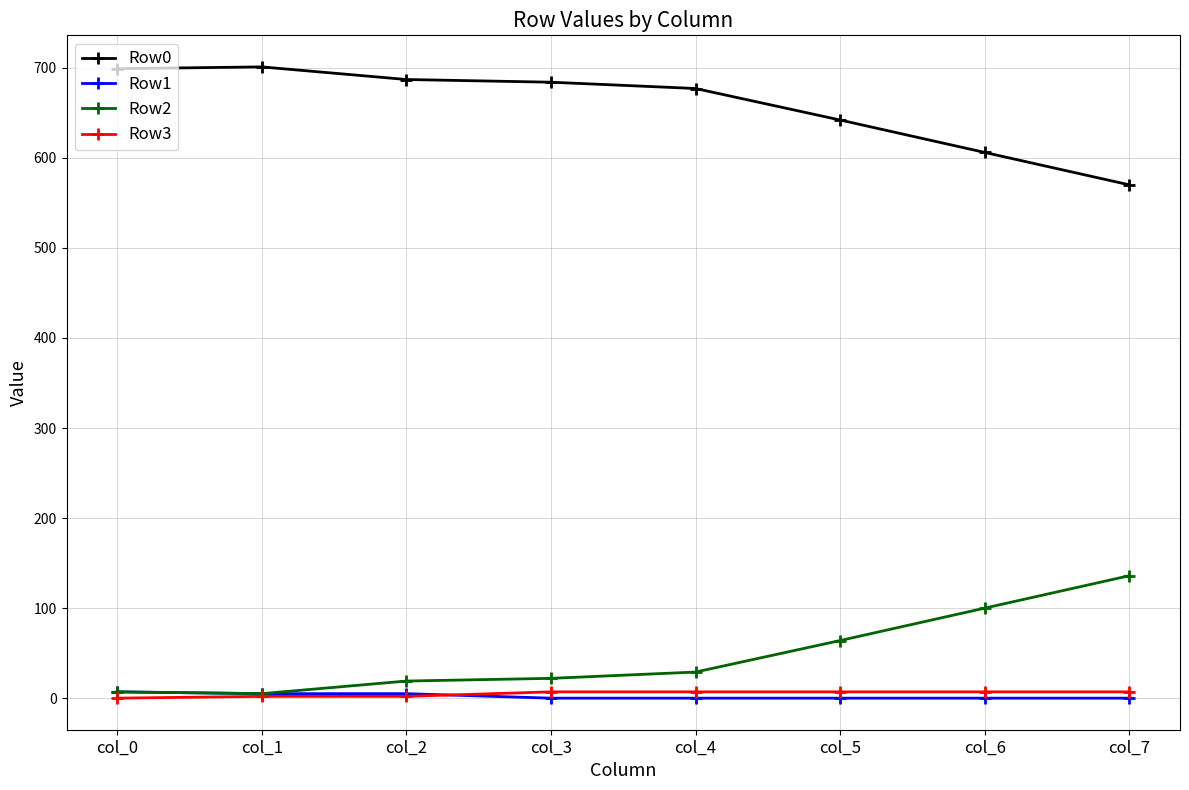

What is the sum of the Row3 values at col_5 and col_3?

14